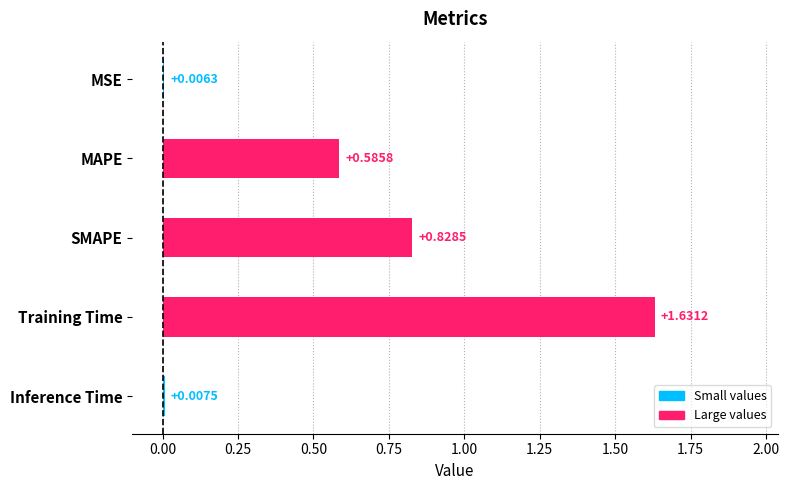

What is the change in value from MSE to SMAPE?

+0.8